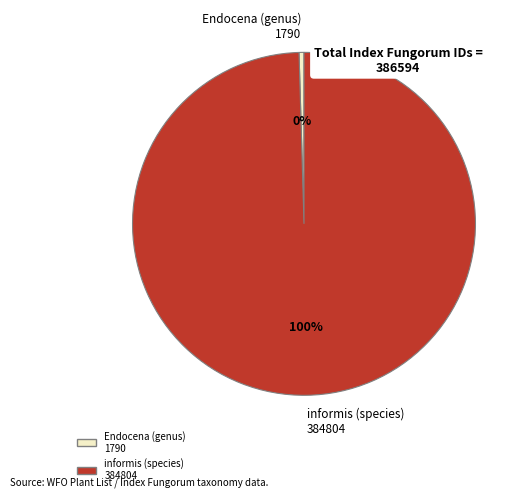

To the nearest percent, what is the average slice percentage?

50%